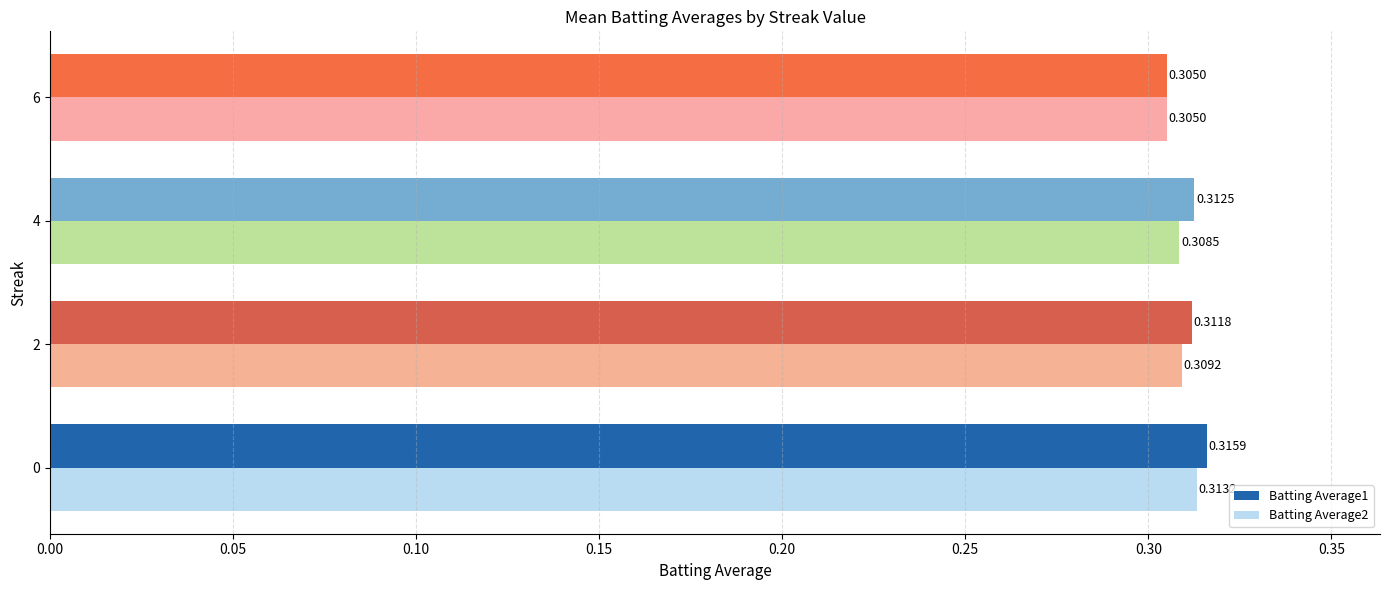

Rank the series at 2 from lowest to highest value.

Batting Average2, Batting Average1